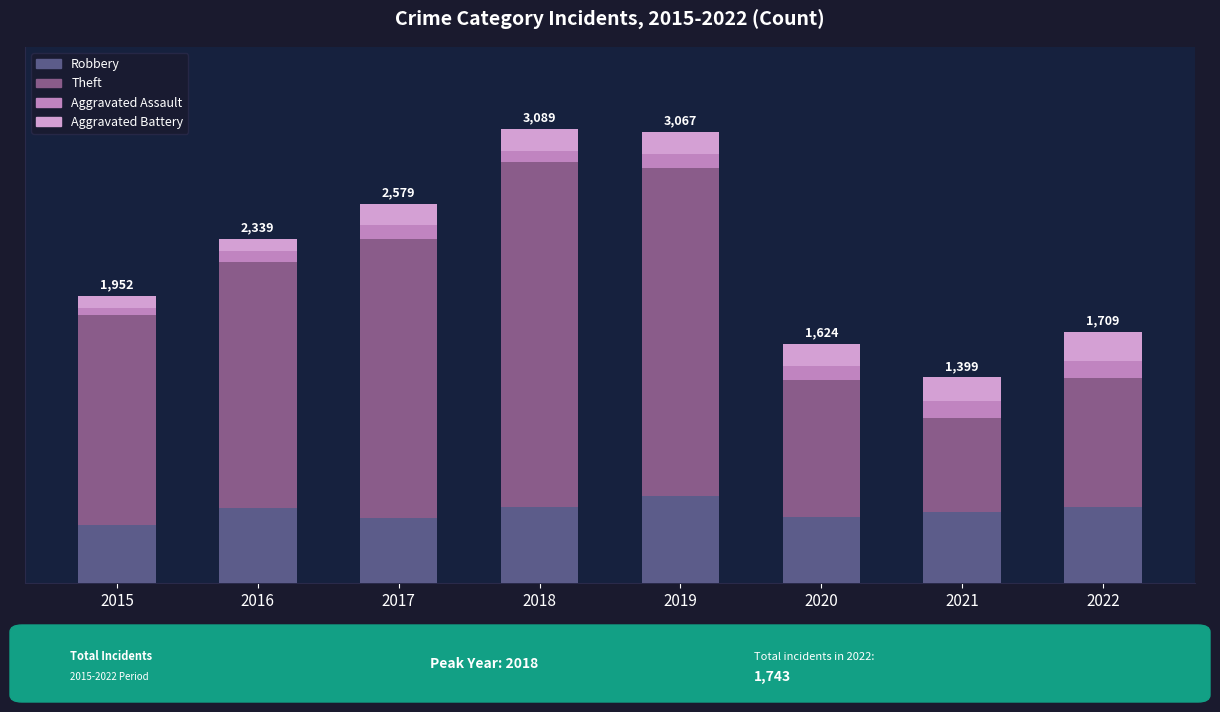

What value does the Theft series have at 2016, to the nearest 10?

1680